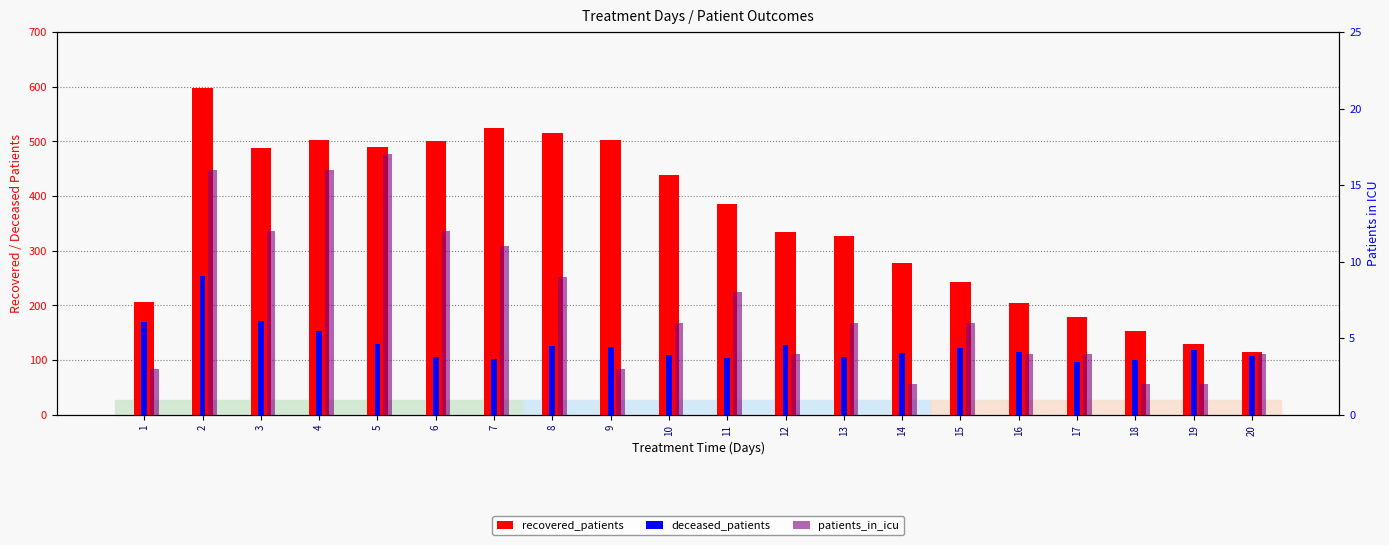

What is the difference between the maximum and minimum values in the deceased_patients series?

156